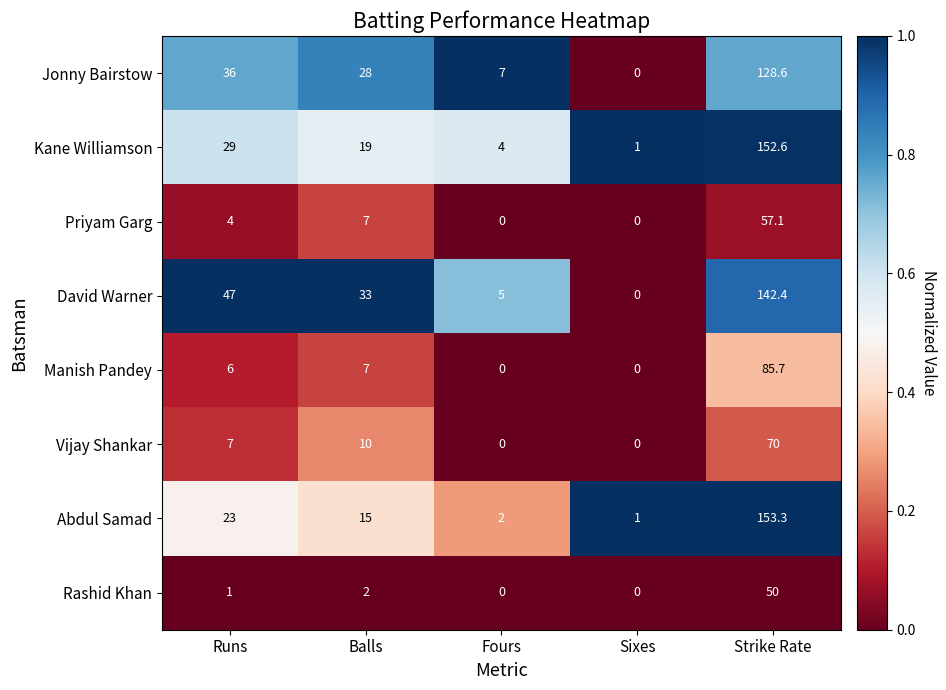

What is the difference between the highest and lowest values at Balls?

31.0